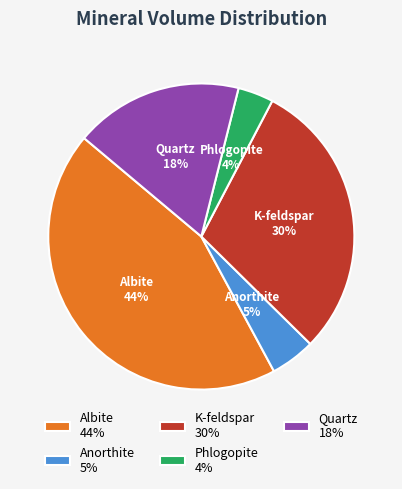

Rank the categories by value from lowest to highest.

Phlogopite, Anorthite, Quartz, K-feldspar, Albite